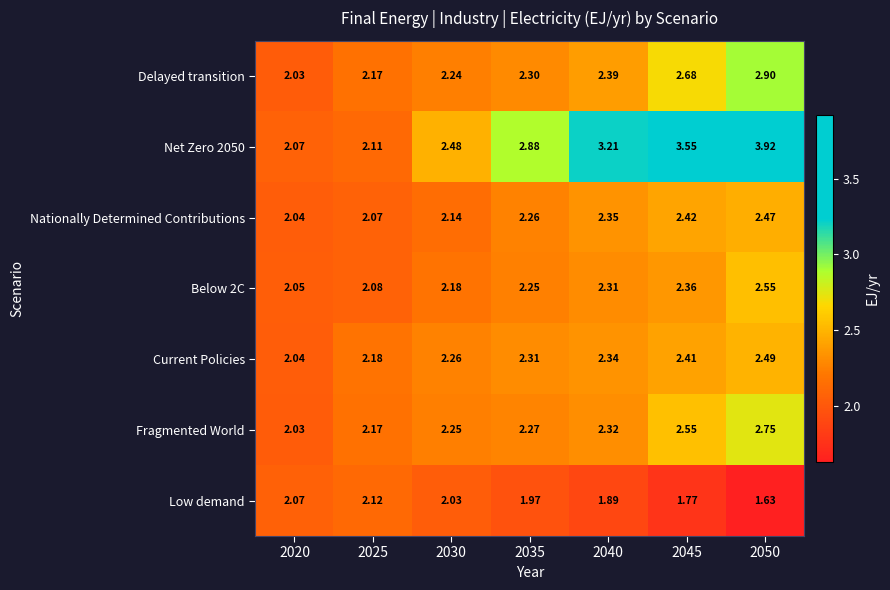

Is the value of Net Zero 2050 at 2025 greater than the value of Fragmented World at 2050?

No